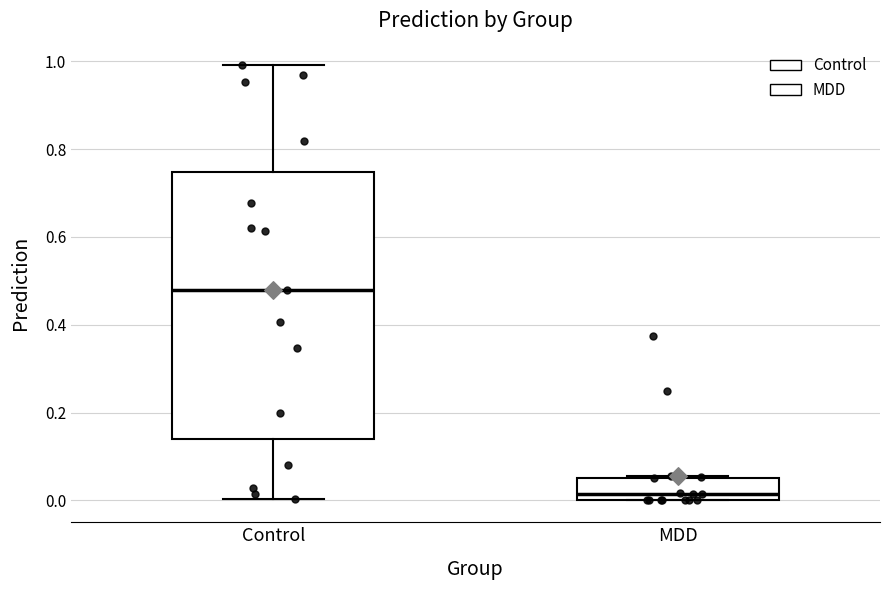

Which box has the highest median line?

Control